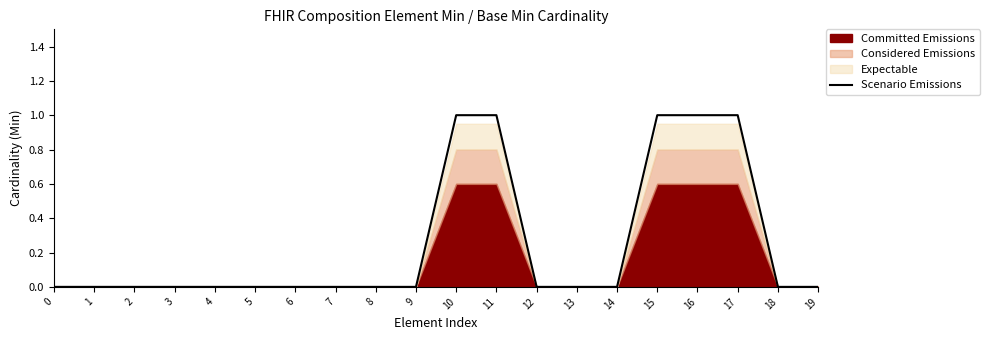

True or false: the data has more than 2 interior local peaks.

False